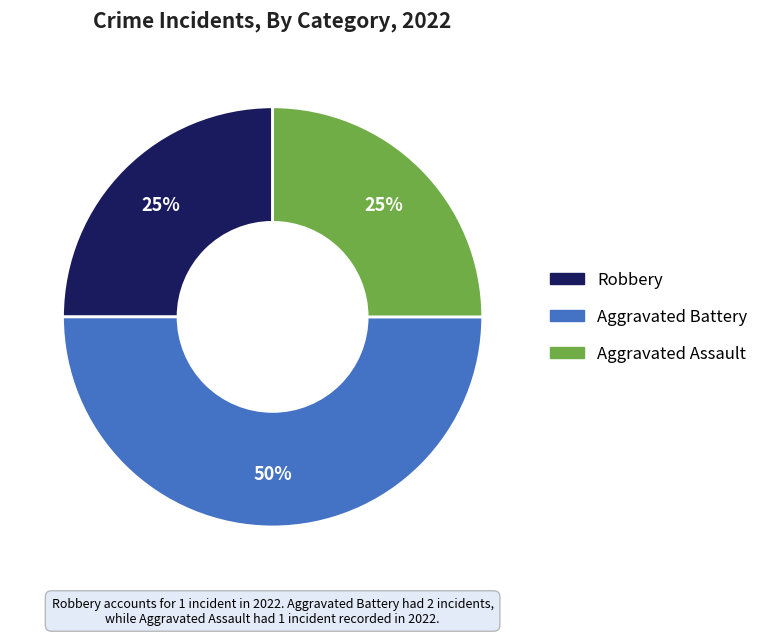

Is the sum of Robbery and Aggravated Battery greater than half?

Yes